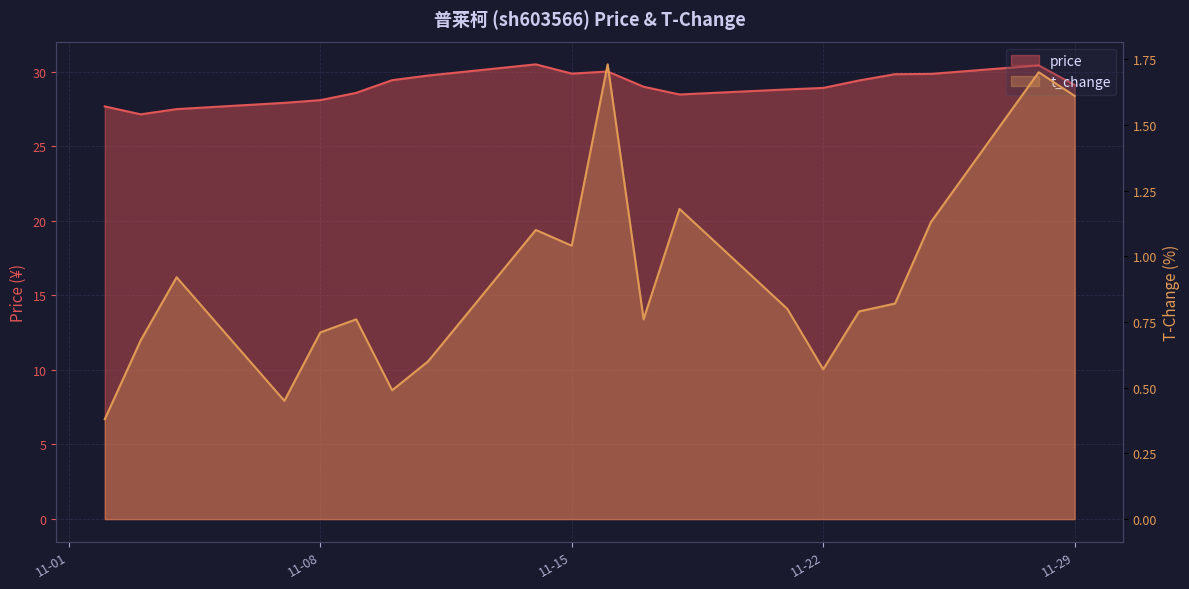

How many lines are shown in the chart?

2